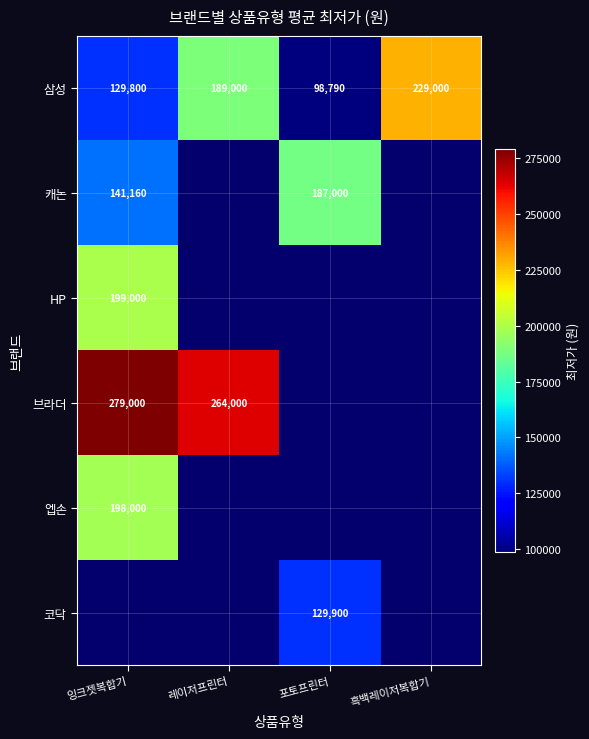

The 삼성 series shows 98790 at 포토프린터. True or false?

True